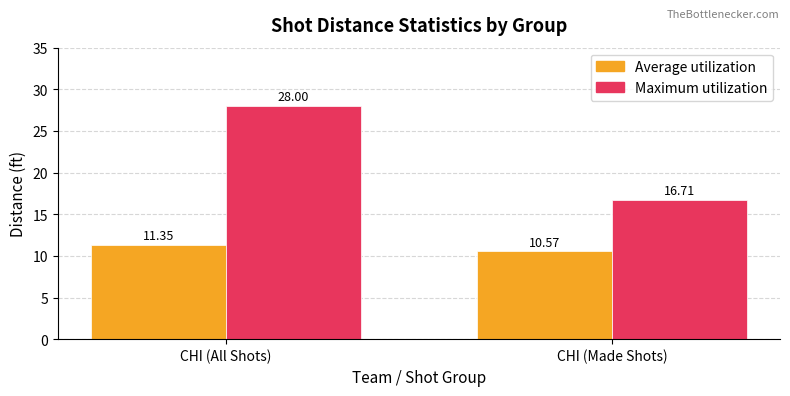

Where is Average utilization nearest to the value 10?

CHI (Made Shots)